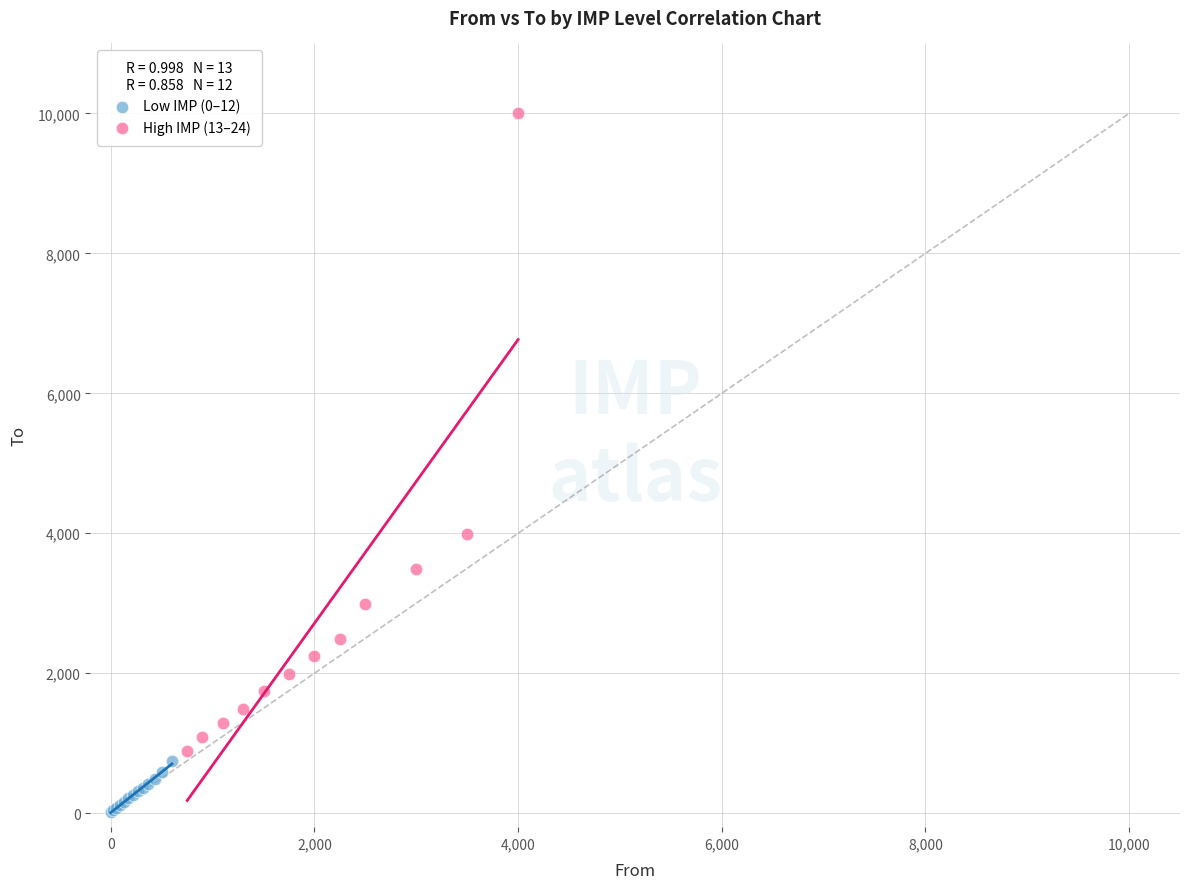

Which series contains the highest Y value?

High IMP (13–24)